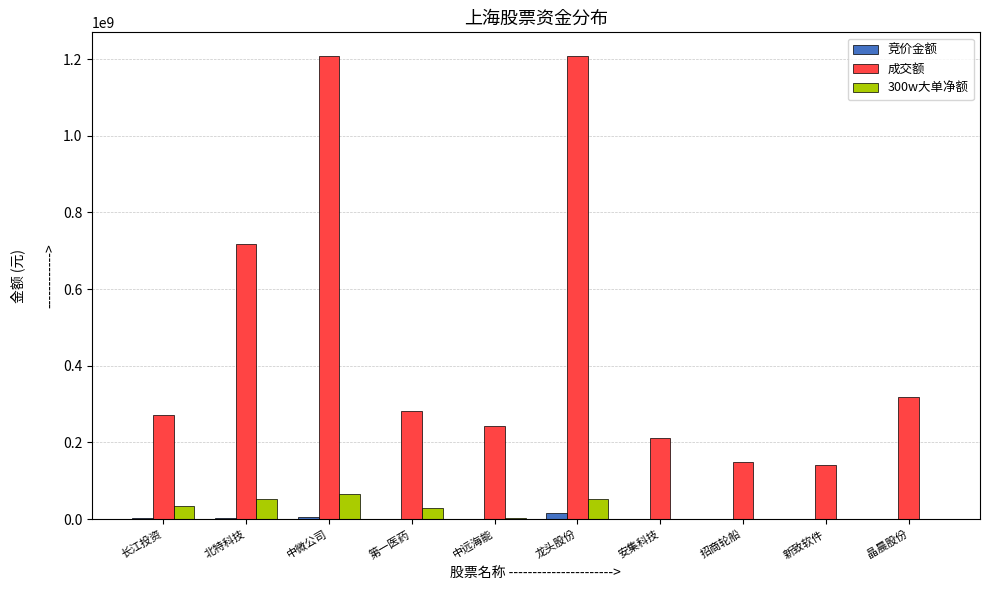

What are all the series names shown in the legend?

竞价金额, 成交额, 300w大单净额